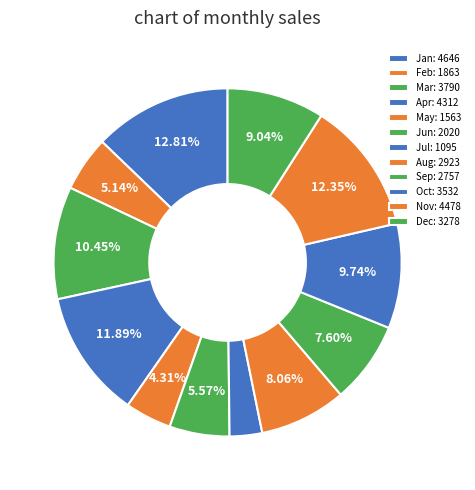

The Dec slice represents 9% of the pie. True or false?

True